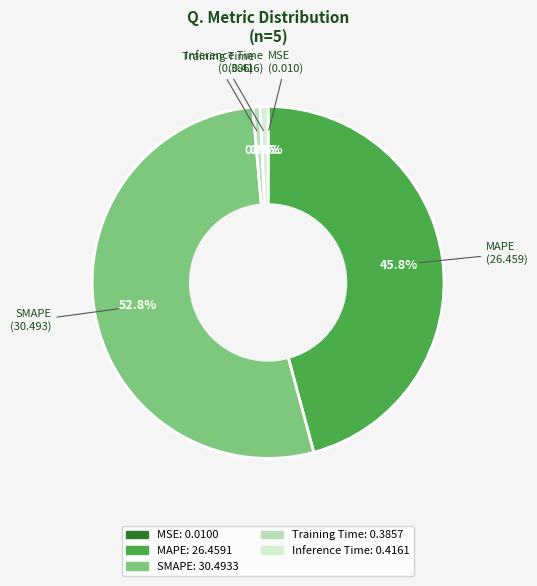

To the nearest percent, what portion does MAPE represent?

46%